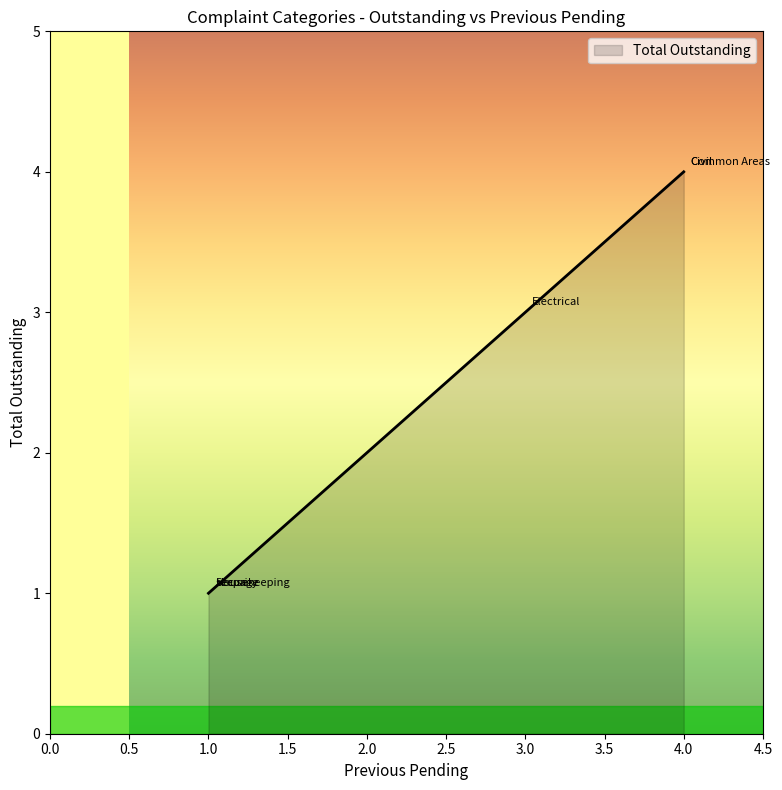

What is the value of the 4th point from the left?

1